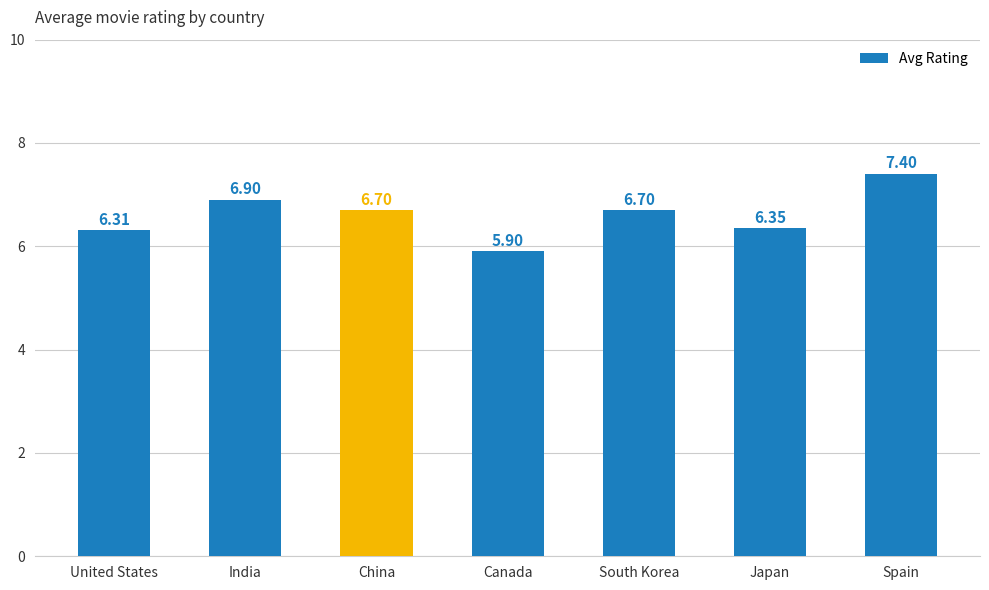

What is the difference between the maximum and minimum values?

1.5